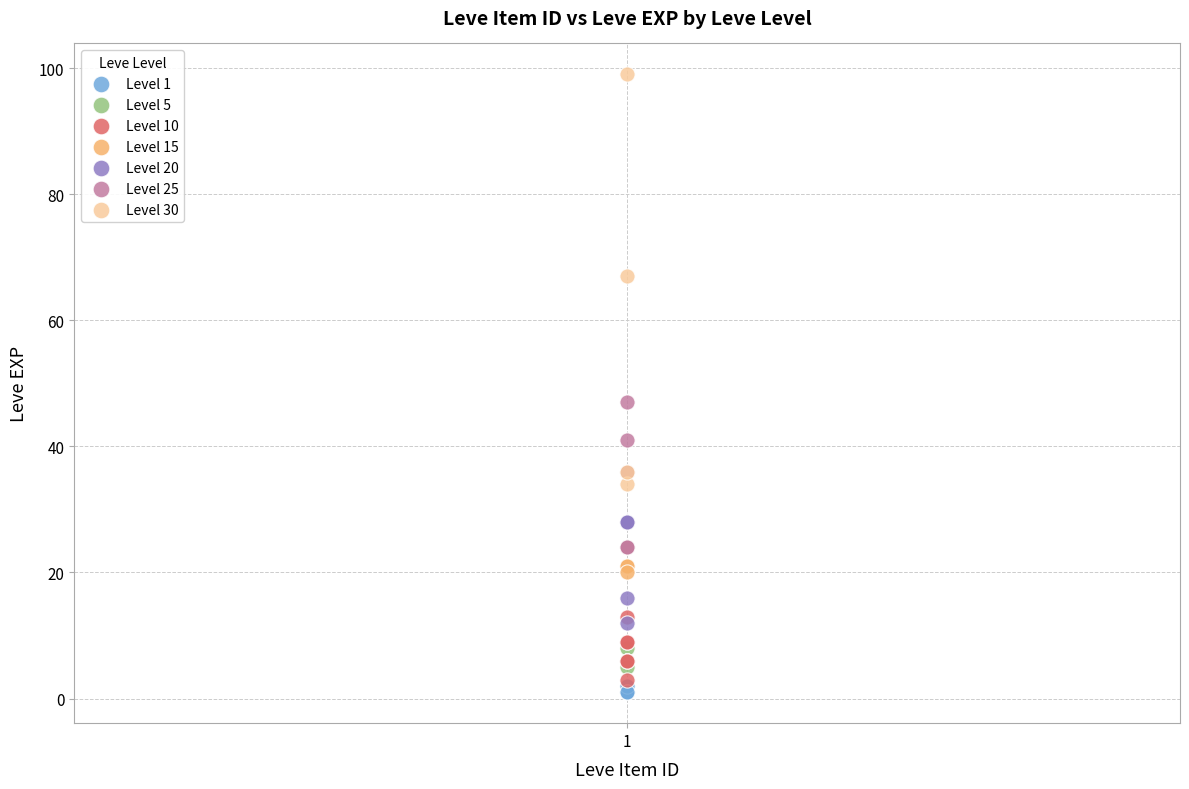

Which series has the widest spread of Y values?

Level 30